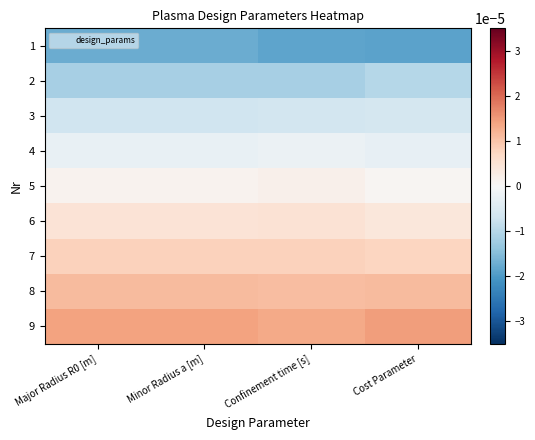

Between Confinement time [s] and Major Radius R0 [m], which is larger?

Major Radius R0 [m]